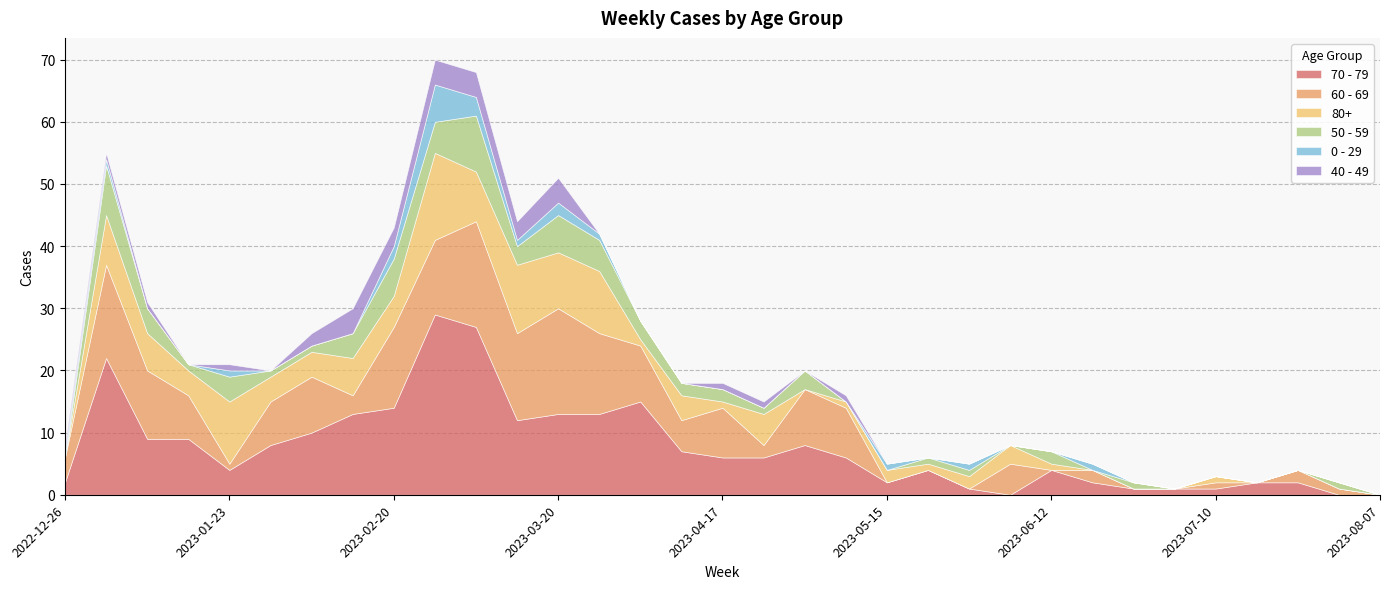

List the labels in order of 50 - 59 value, largest first.

2023-03-06, 2023-01-02, 2023-02-20, 2023-03-20, 2023-02-27, 2023-03-27, 2023-01-09, 2023-01-23, 2023-02-13, 2023-03-13, 2023-04-03, 2023-05-01, 2023-04-10, 2023-04-17, 2023-06-12, 2023-01-16, 2023-01-30, 2023-02-06, 2023-04-24, 2023-05-22, 2023-05-29, 2023-06-26, 2023-07-31, 2022-12-26, 2023-05-08, 2023-05-15, 2023-06-05, 2023-06-19, 2023-07-03, 2023-07-10, 2023-07-17, 2023-07-24, 2023-08-07